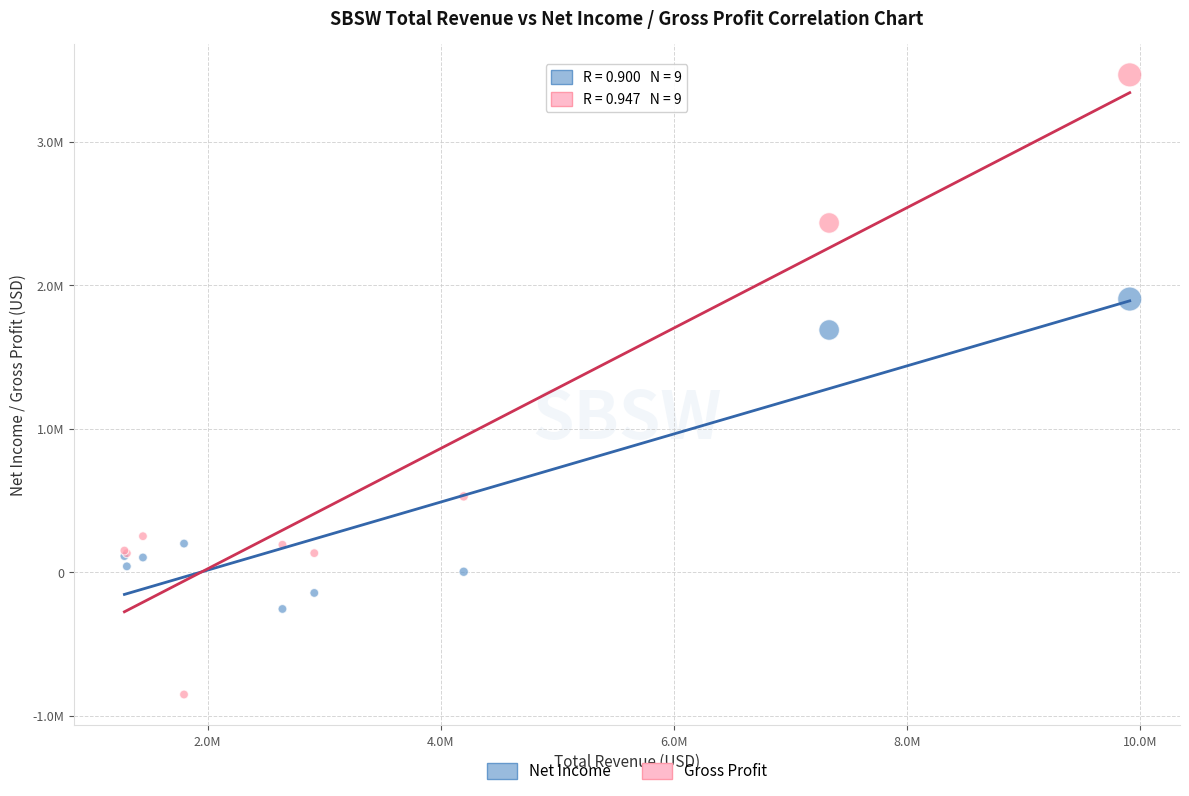

Which series reaches the maximum Y coordinate?

Gross Profit